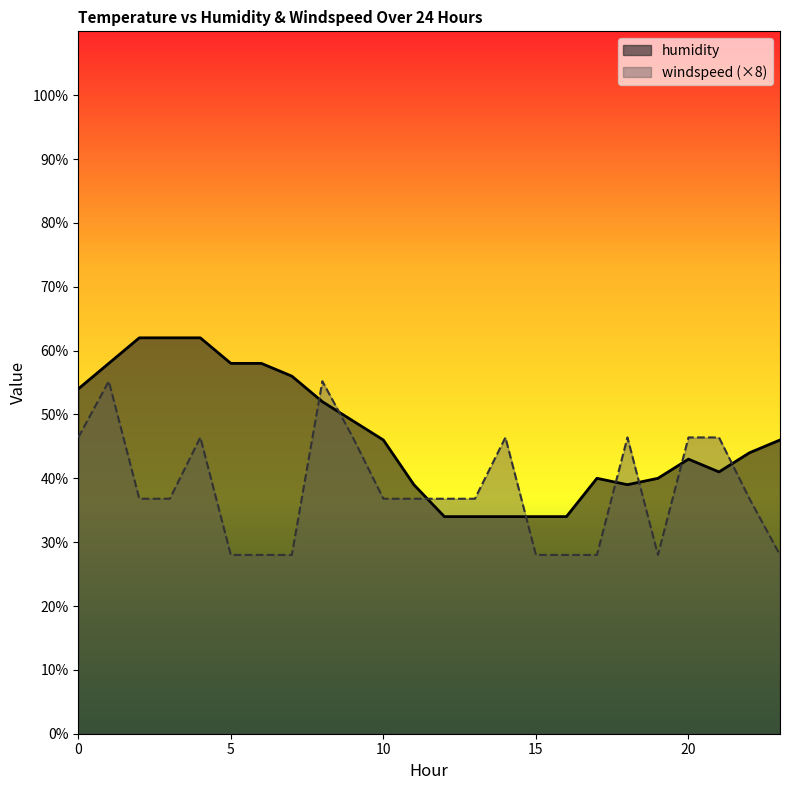

At which category does windspeed reach its first local valley?

19